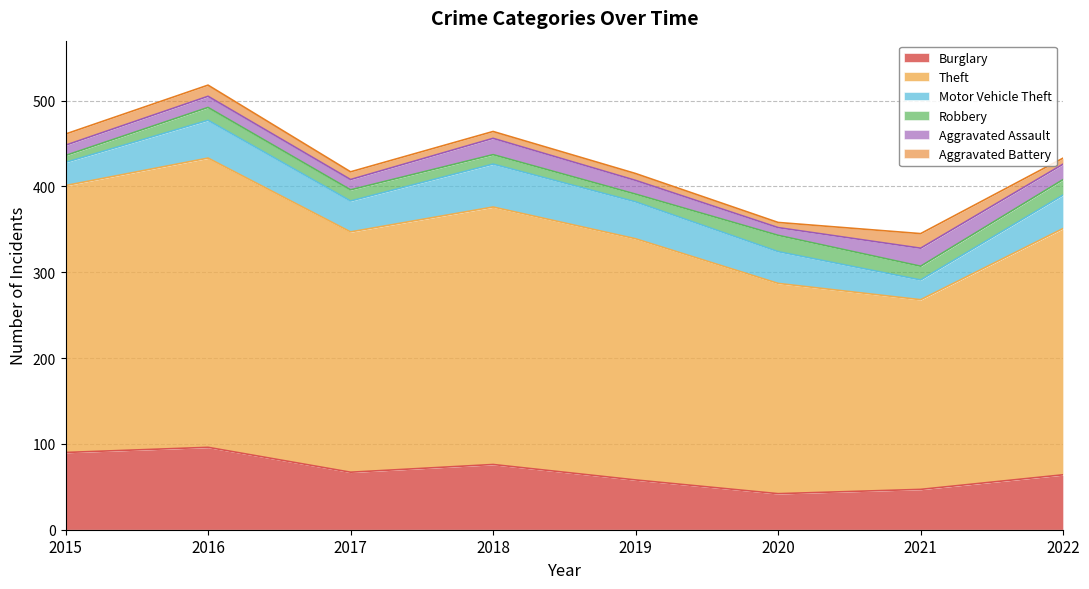

What is the sum of the Burglary values at 2015 and 2020?

132